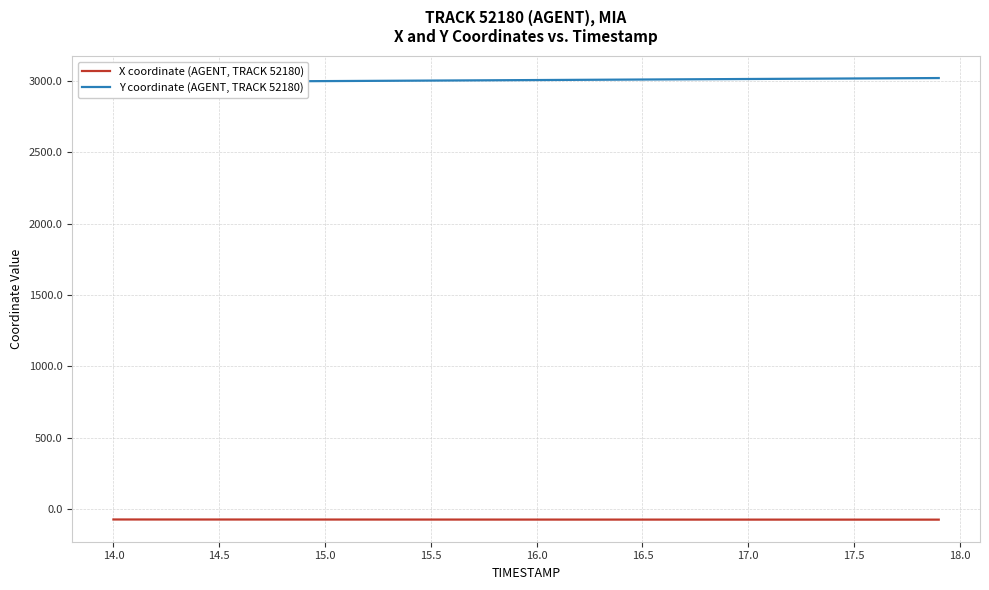

Which series has the largest total across all categories?

Y coordinate (AGENT, TRACK 52180)